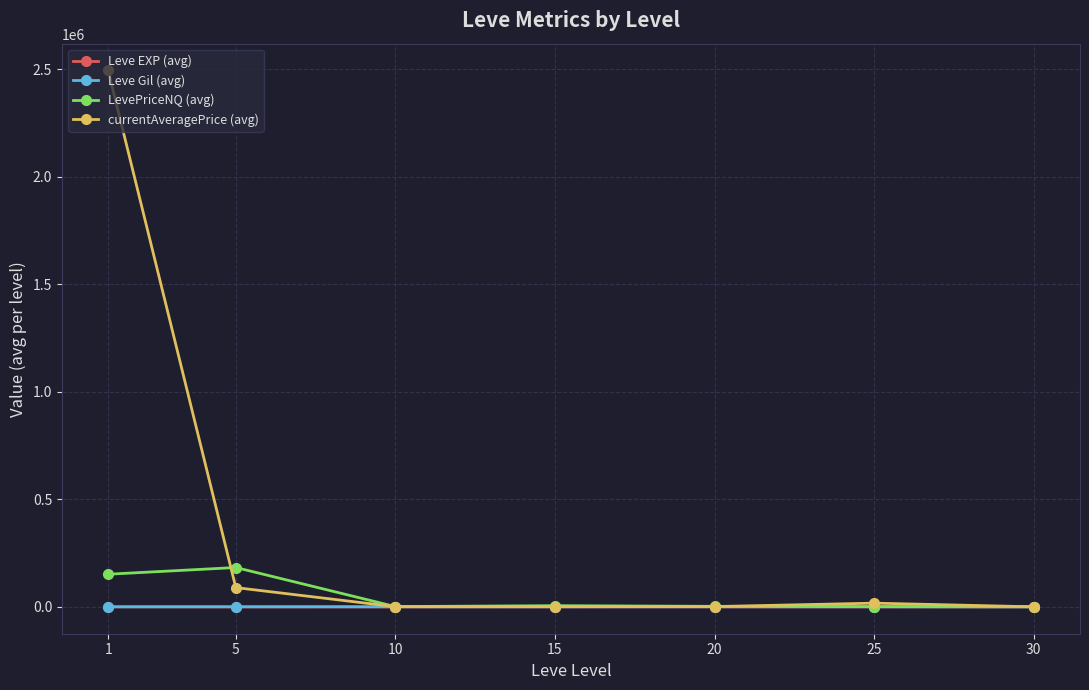

Which series has the largest total across all categories?

currentAveragePrice (avg)